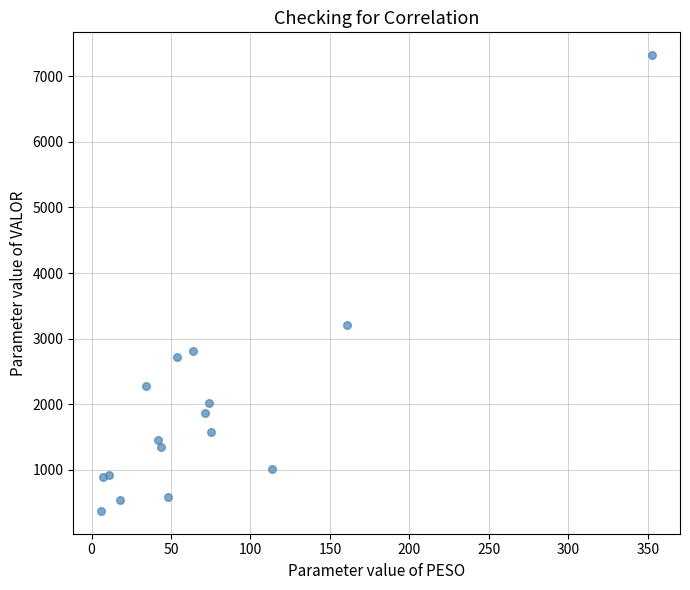

What Y value in the scatter plot is closest to 3848?

3203.9